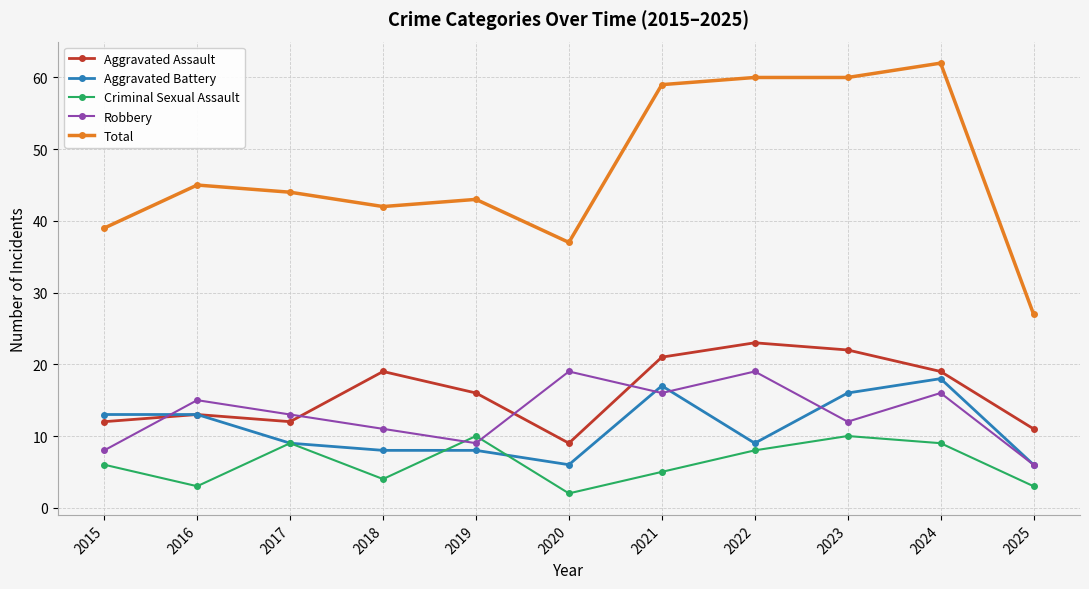

At which category does the chart reach its peak across all series?

2024